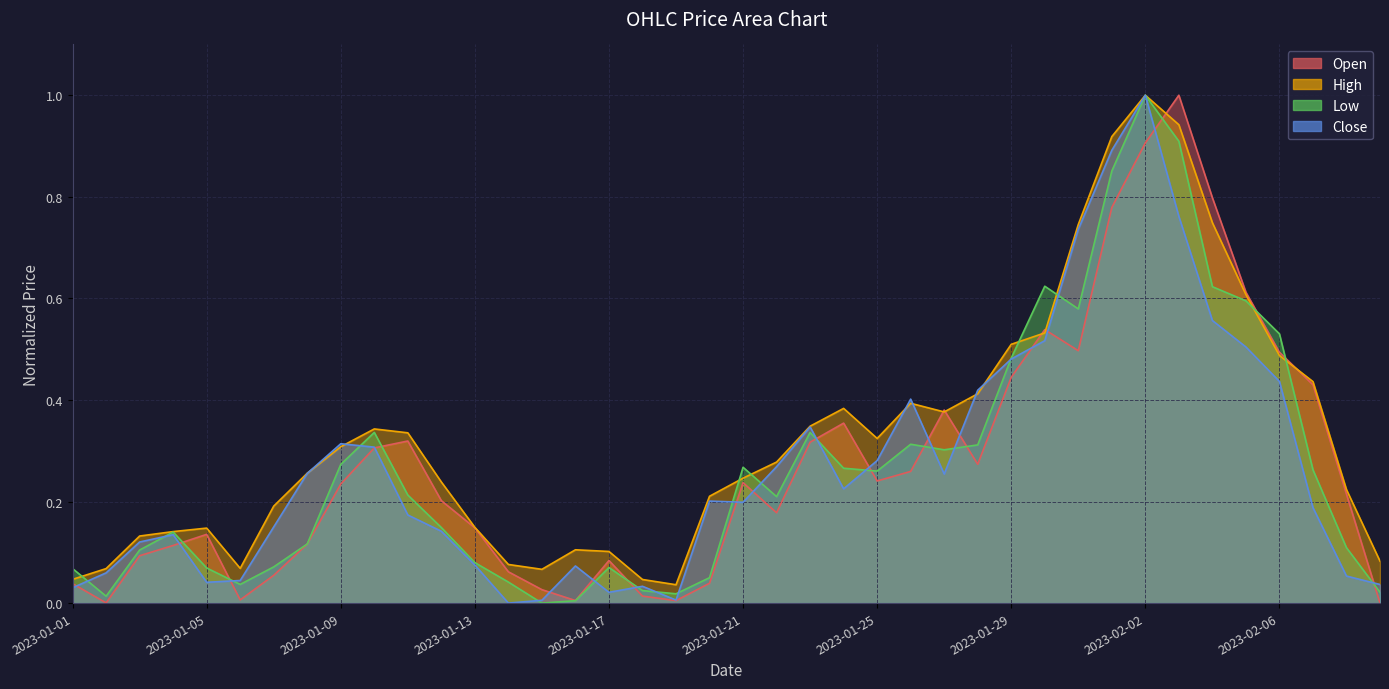

What is the sum of the Close values at 2023-02-01 and 2023-01-21?

1.1